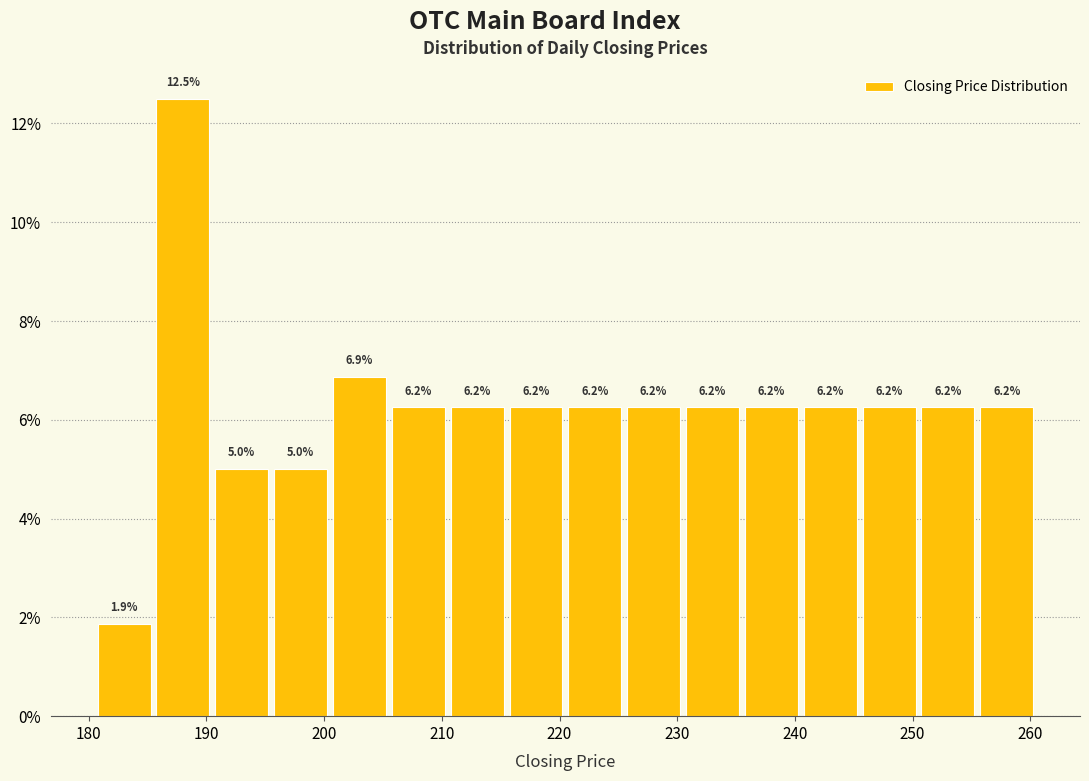

Reading left to right, transcribe this chart: for each bar, give the range it covers on the x-axis and its height. The bar edges are not printed on the chart, so give them approximately, as read against the axis.

180.5 to 185.5: 1.9
185.5 to 190.5: 12.5
190.5 to 195.5: 5.0
195.5 to 200.5: 5.0
200.5 to 205.5: 6.9
205.5 to 210.5: 6.2
210.5 to 215.5: 6.2
215.5 to 220.5: 6.2
220.5 to 225.5: 6.2
225.5 to 230.5: 6.2
230.5 to 235.5: 6.2
235.5 to 240.5: 6.2
240.5 to 245.5: 6.2
245.5 to 250.5: 6.2
250.5 to 255.5: 6.2
255.5 to 260.5: 6.2